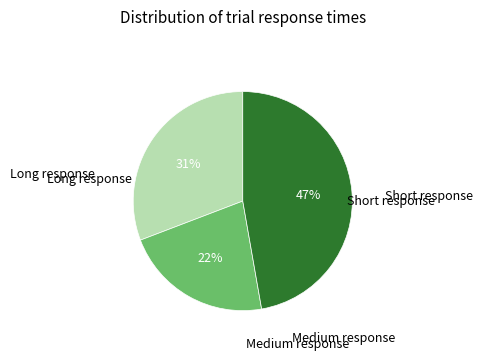

Count the number of slices in the pie.

3